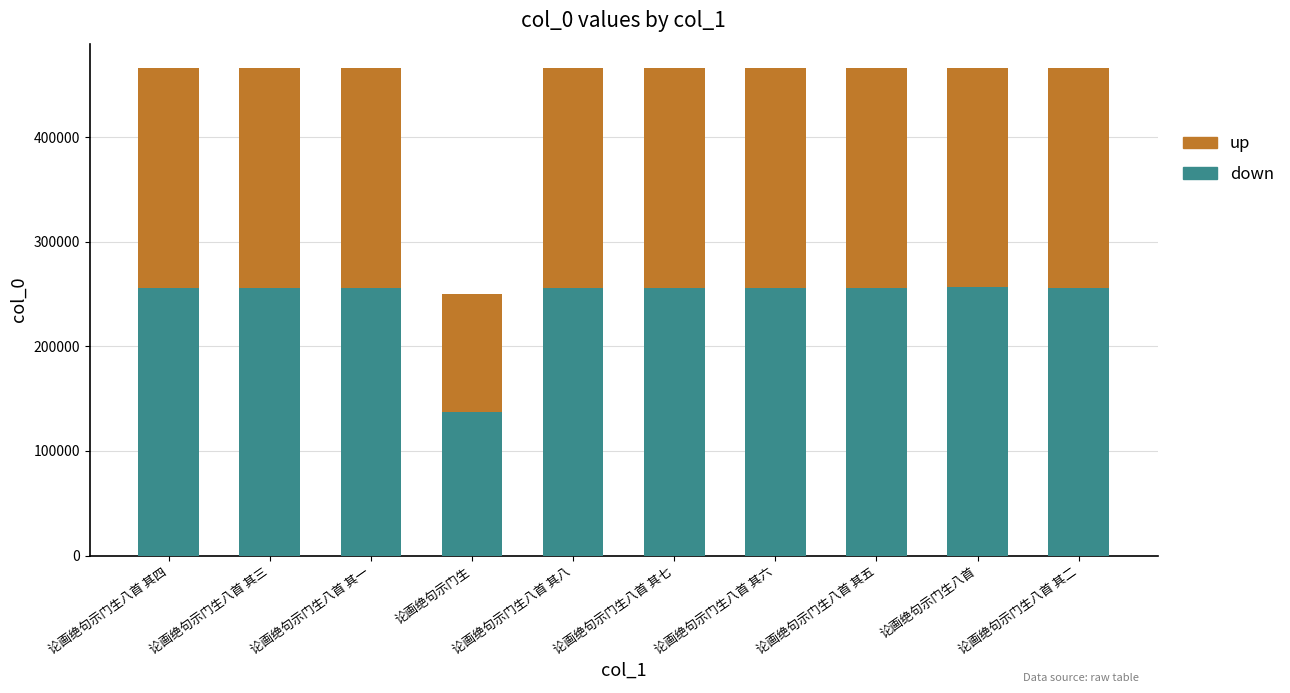

The value of down at 论画绝句示门生八首 其六 is 256172. True or false?

True